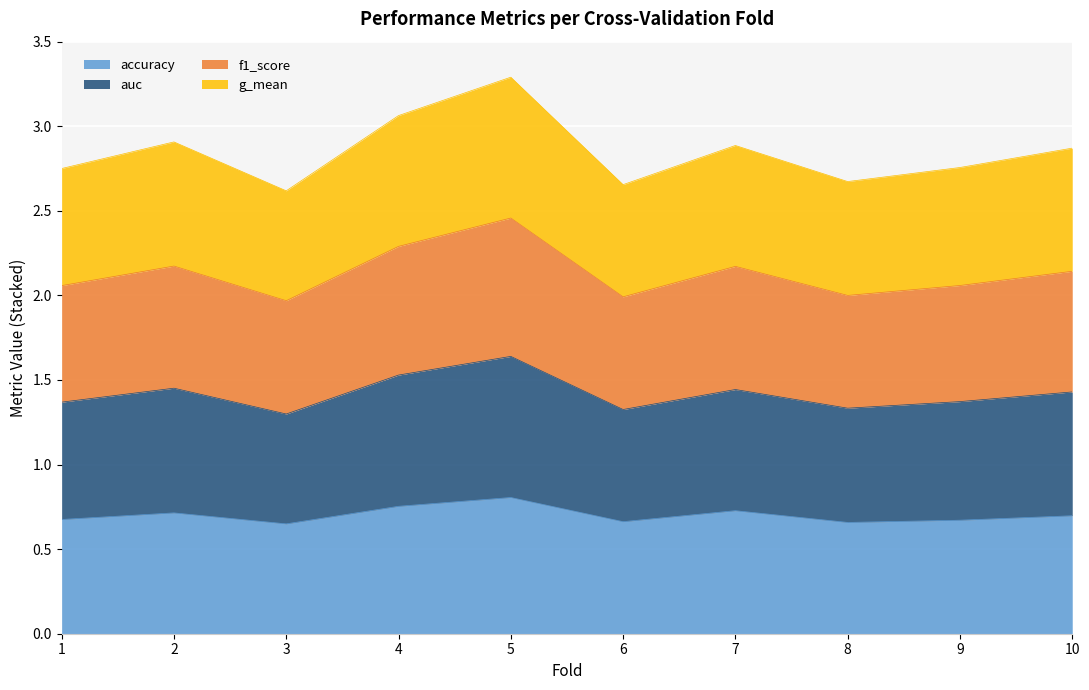

What is the total value across all series at 3?

2.6